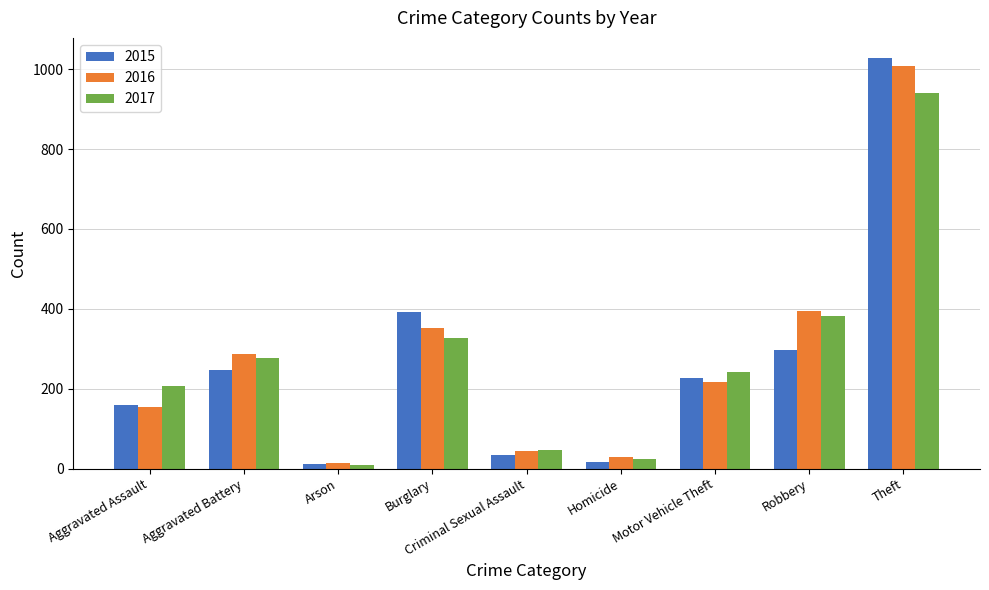

Which series has the largest range (max minus min)?

2015